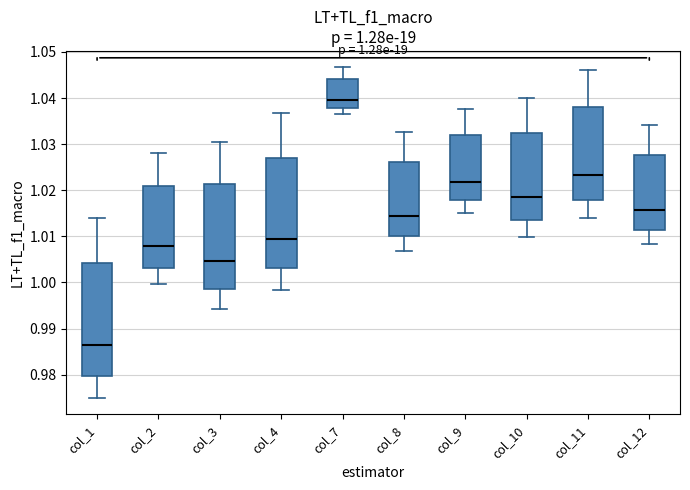

Which box has the lowest median line?

col_1